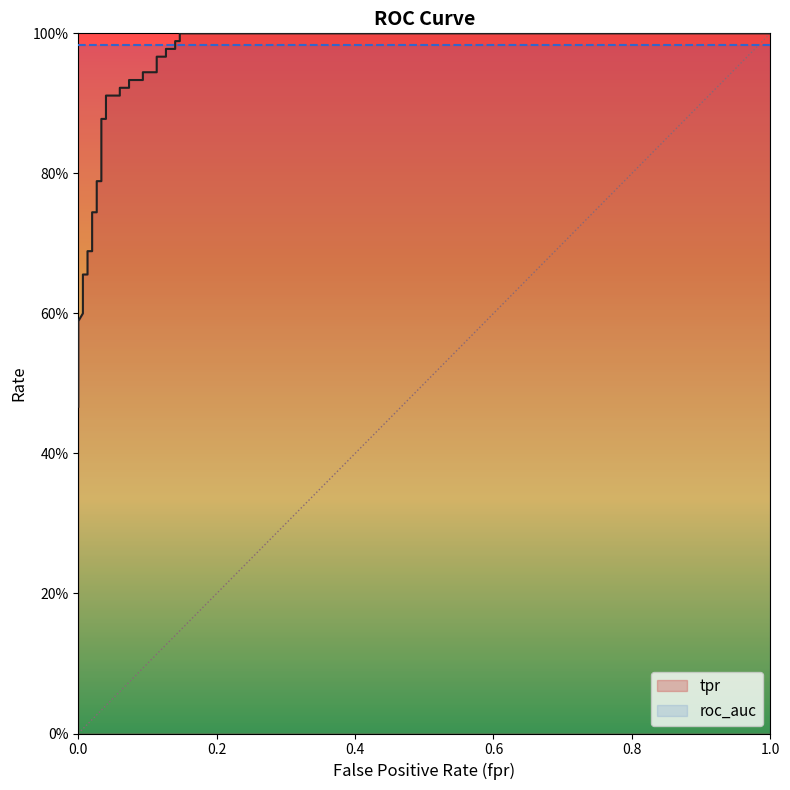

Reading right to left, transcribe all the data shown in this chart.

1.0	1.0	1.0	1.0	1.0	1.0	1.0	1.0	0.9	0.9	0.9	0.9	0.9	0.9	0.9	0.9	0.9	0.9	0.8	0.8	0.7	0.7	0.7	0.7	0.7	0.7	0.6	0.6	0.6	0.6	0.5	0.5